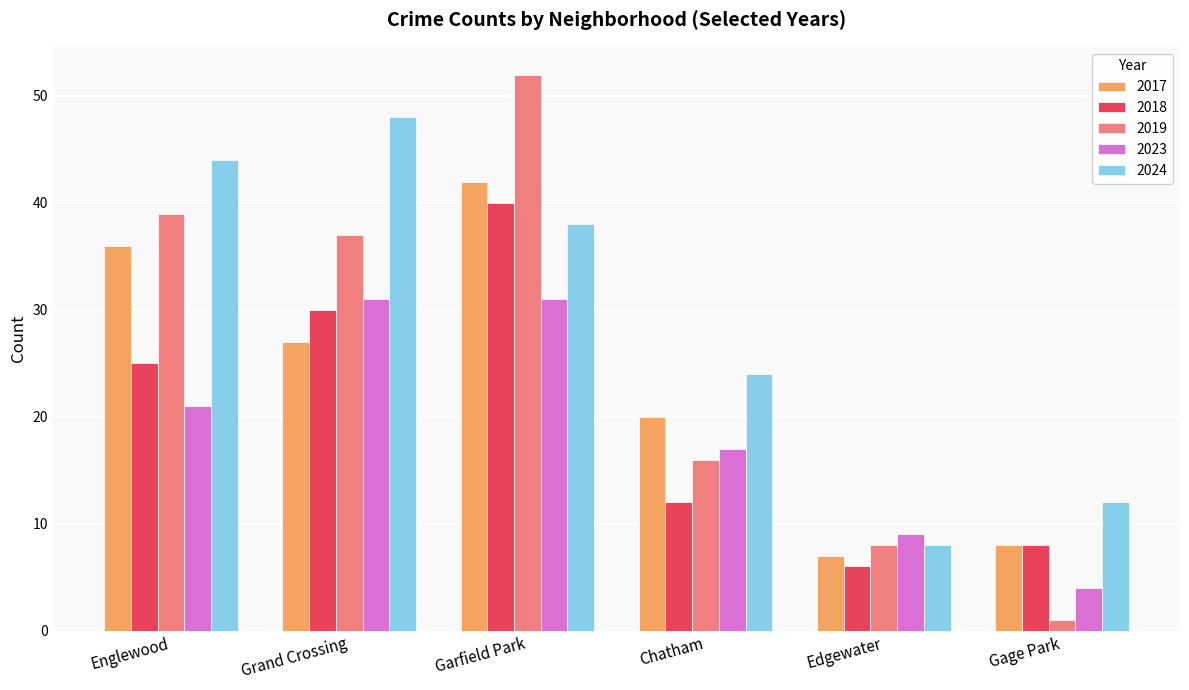

What is the sum of the 2019 values at Edgewater and Garfield Park?

60